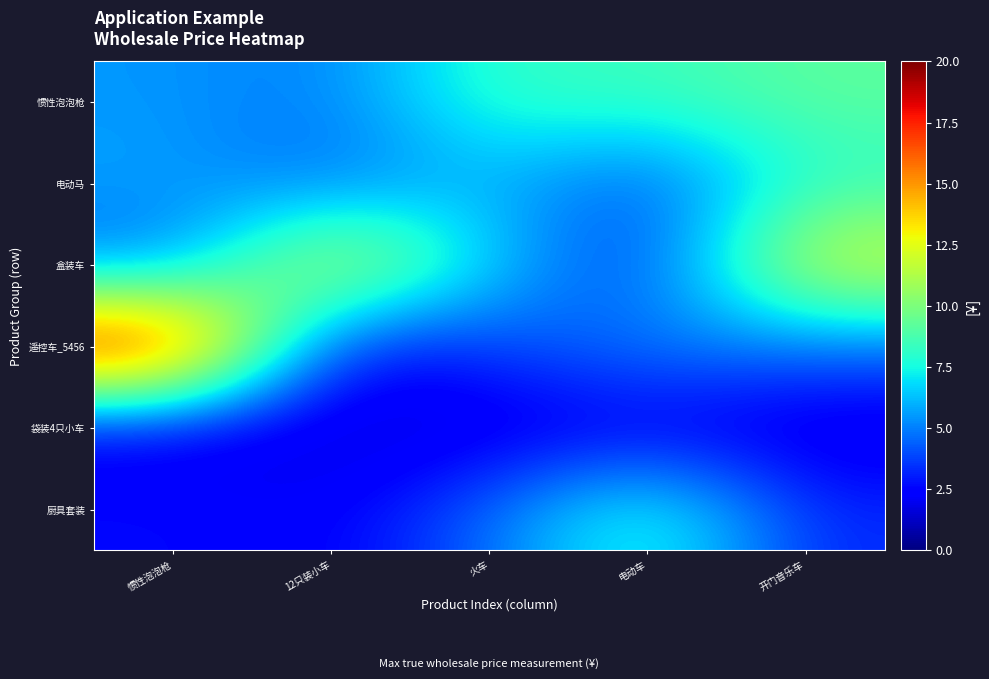

Count the number of data series in this chart.

6